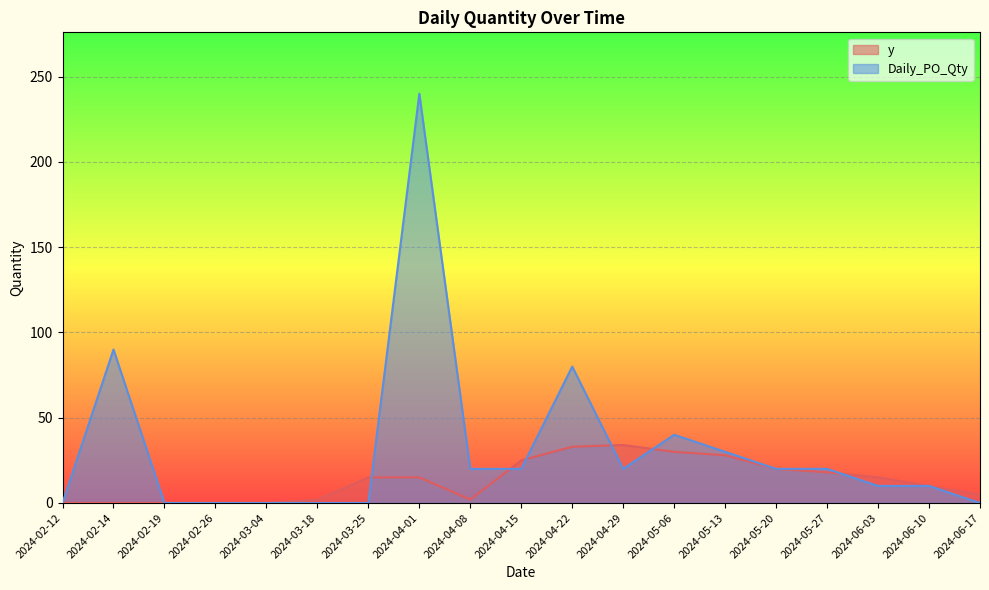

True or false: y has a value of -16 at 2024-02-19.

False